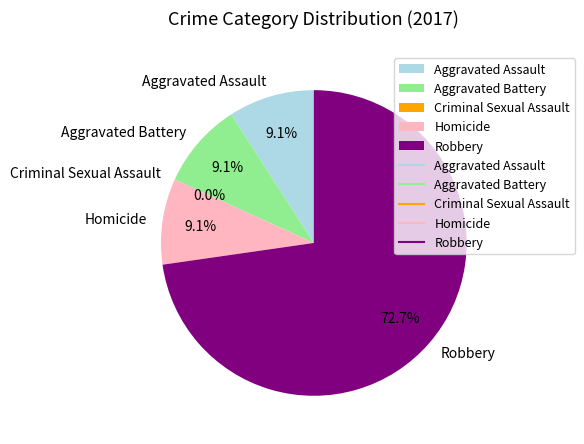

Count the number of slices in the pie.

5